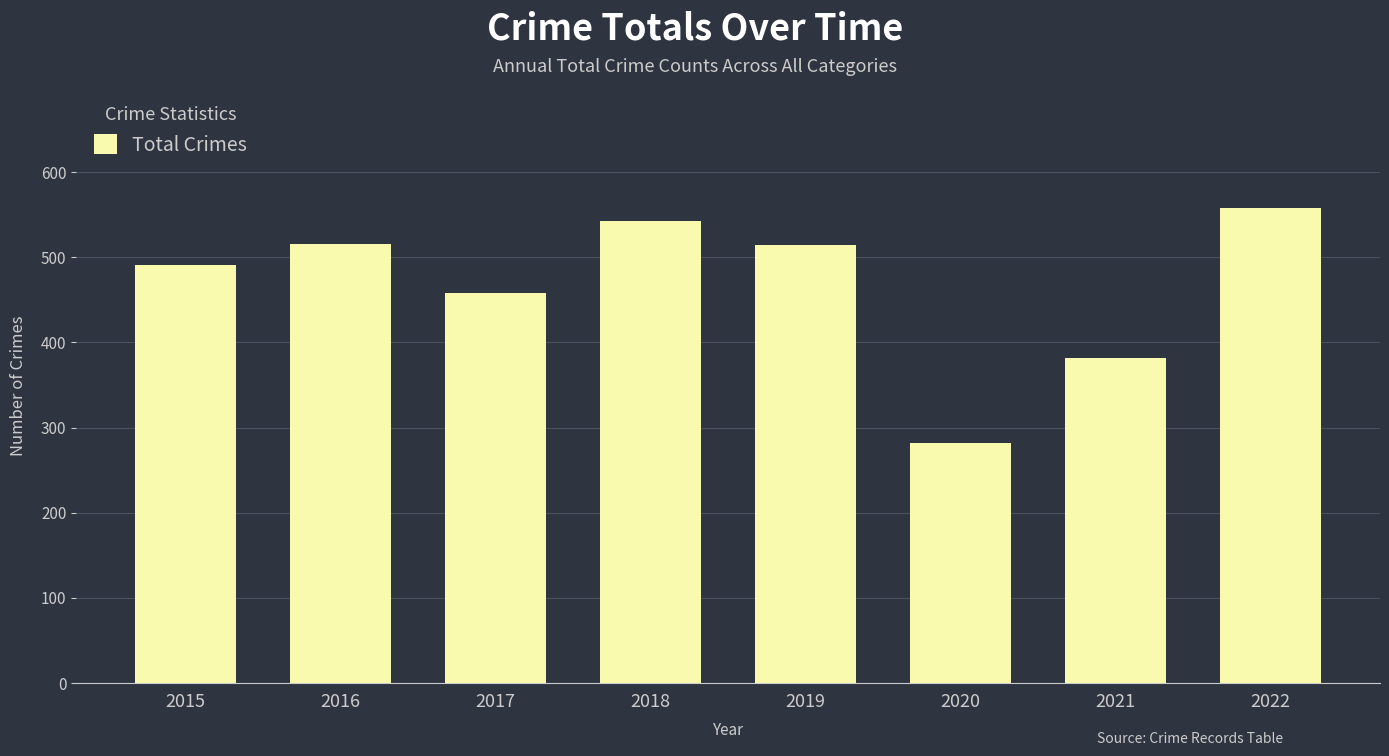

The value at 2018 is 148. True or false?

False